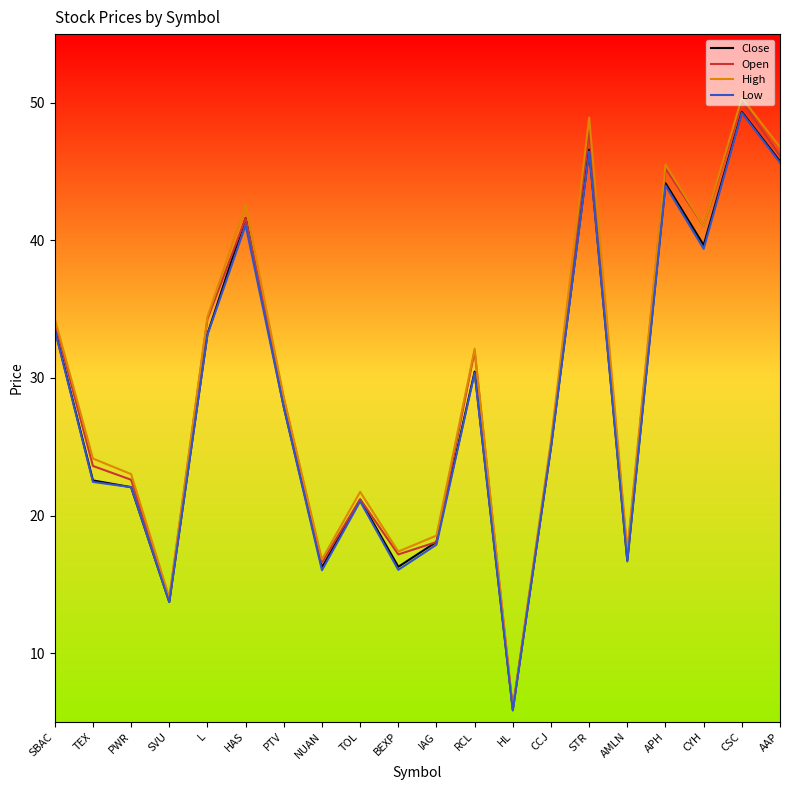

How many categories are shown in the chart?

20